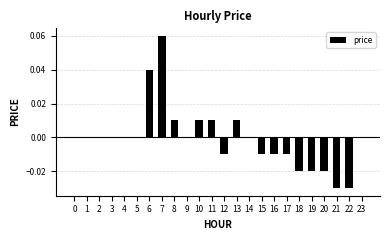

True or false: the data shows 0.0 at 3.

True